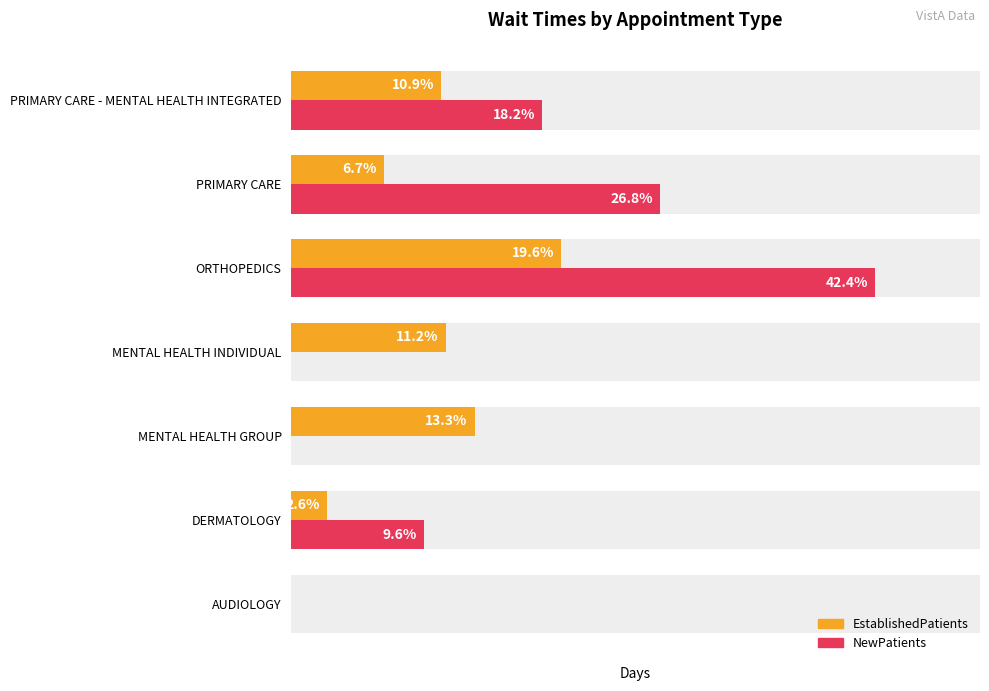

Is it true that NewPatients equals 17.0 at MENTAL HEALTH INDIVIDUAL?

False